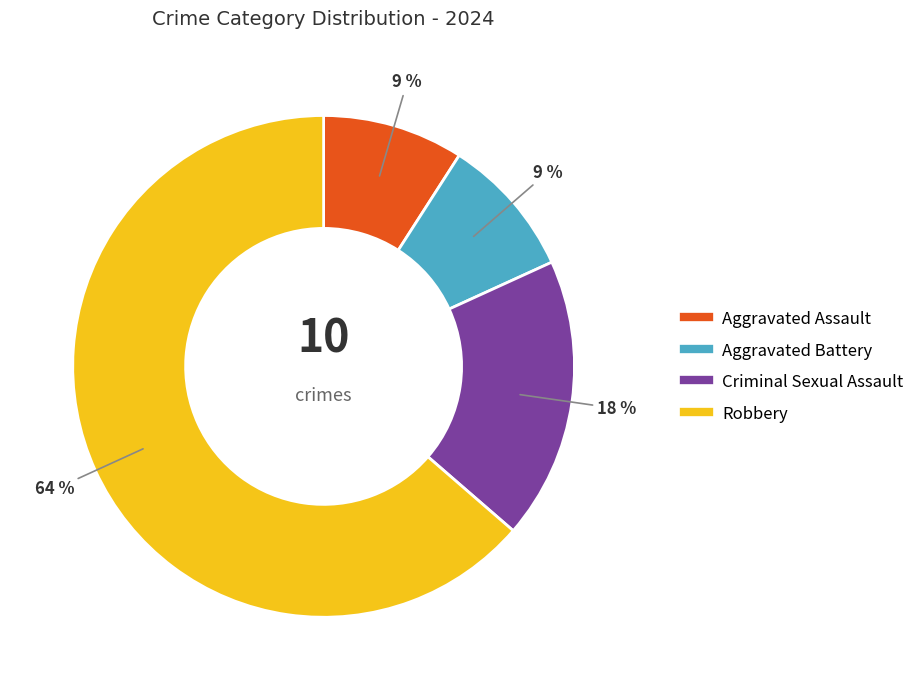

To the nearest percent, what portion does Aggravated Battery represent?

9%